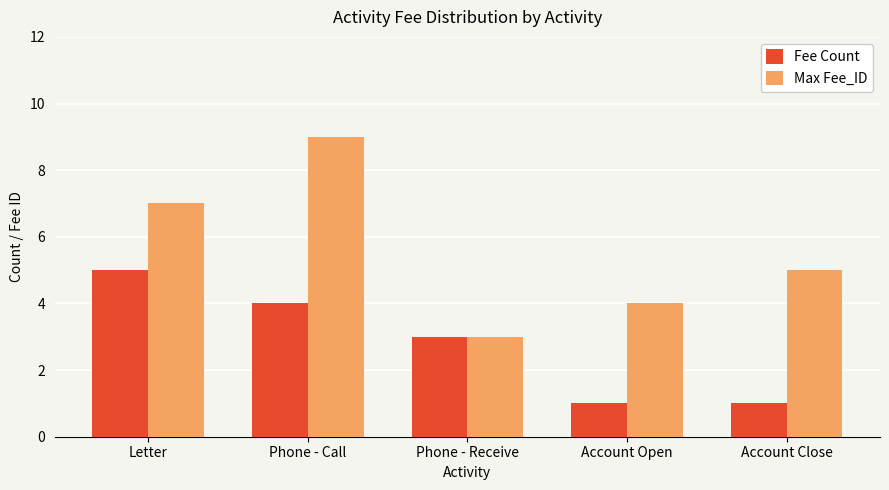

Count the Max Fee_ID values in the range 4 to 7.

3